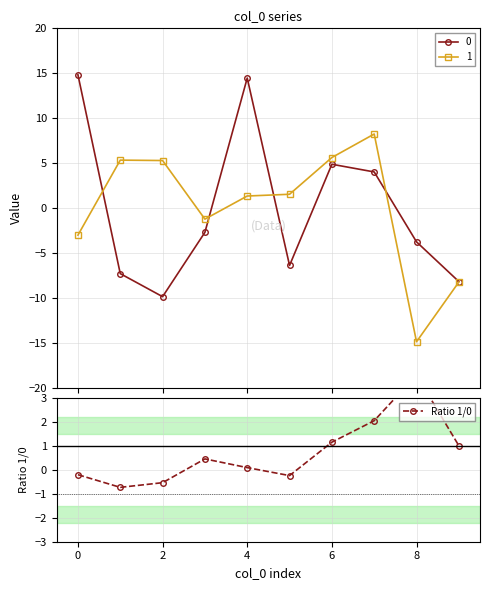

True or false: the data shows 4.0 at 8.

True